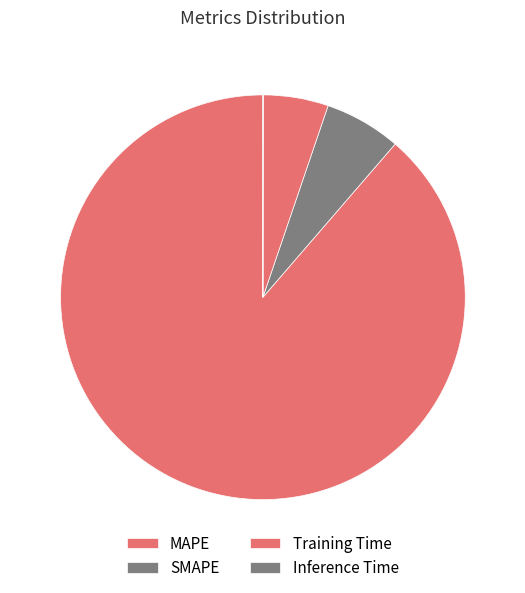

Which slice is the largest?

MAPE